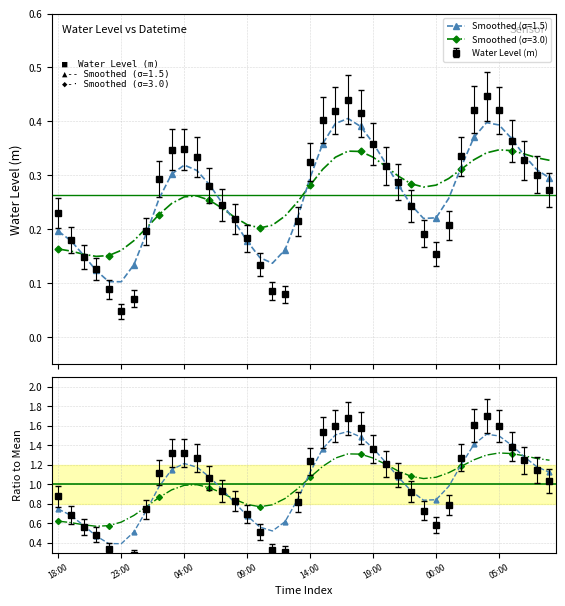

Reading left to right, transcribe all the data shown in this chart.

0.2	0.2	0.1	0.1	0.1	0.0	0.1	0.2	0.3	0.3	0.3	0.3	0.3	0.2	0.2	0.2	0.1	0.1	0.1	0.2	0.3	0.4	0.4	0.4	0.4	0.4	0.3	0.3	0.2	0.2	0.2	0.2	0.3	0.4	0.4	0.4	0.4	0.3	0.3	0.3